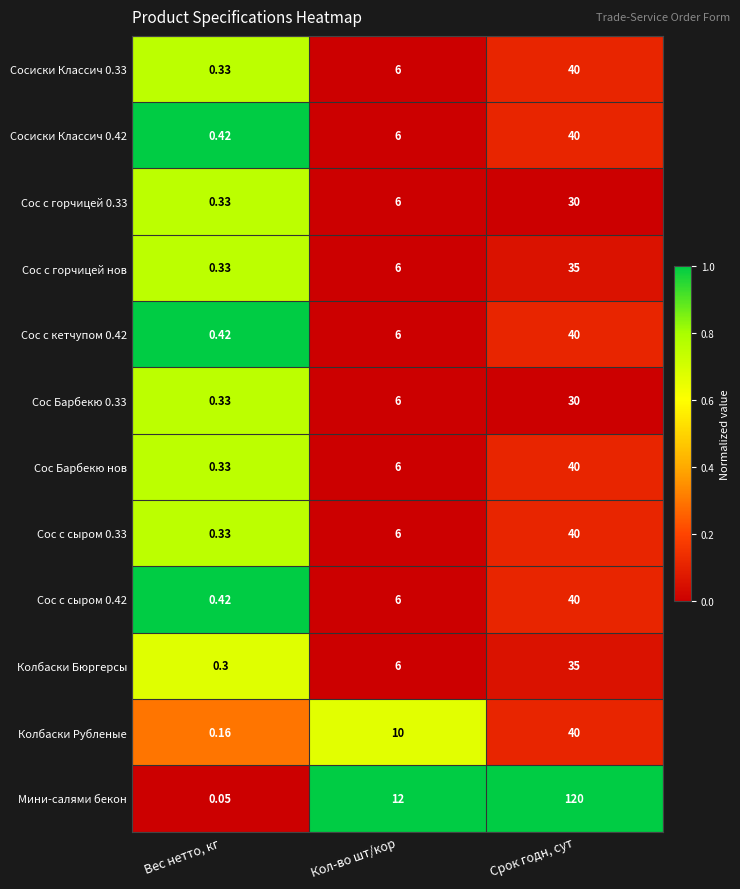

Which series has the largest range (max minus min)?

Мини-салями бекон